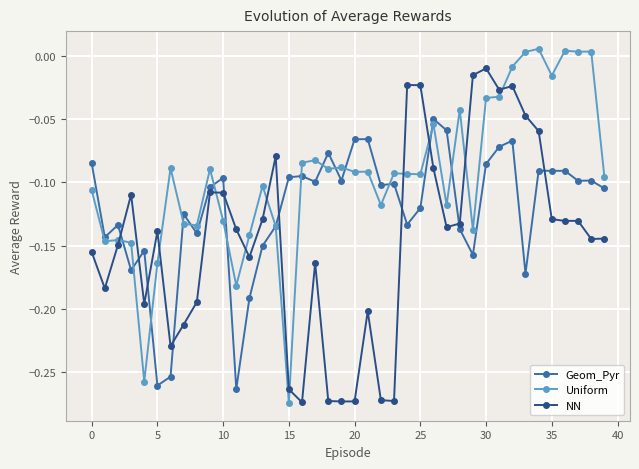

Rank the series by their average value, from highest to lowest.

Uniform, Geom_Pyr, NN